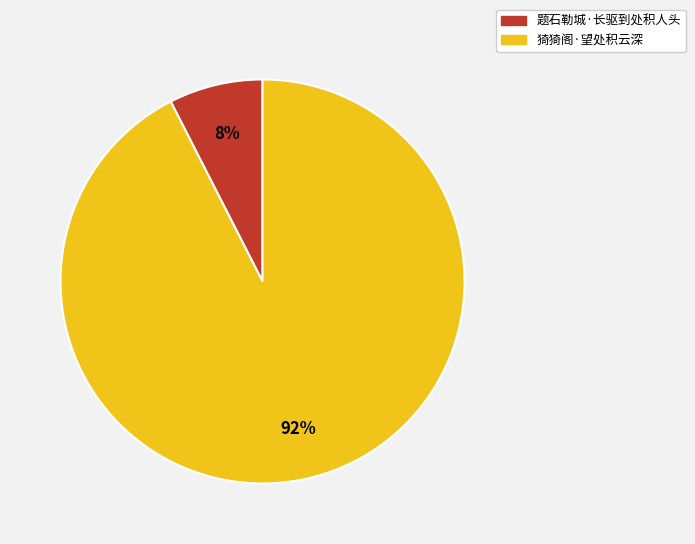

Rank the categories by value from lowest to highest.

题石勒城·长驱到处积人头, 猗猗阁·望处积云深